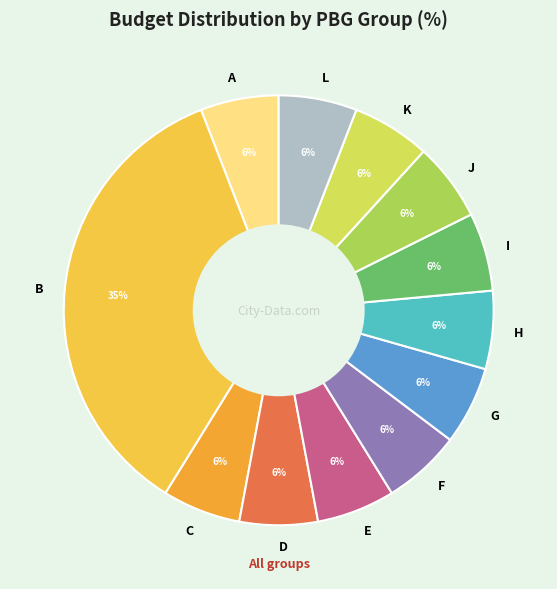

Which category has the biggest portion of the pie?

B